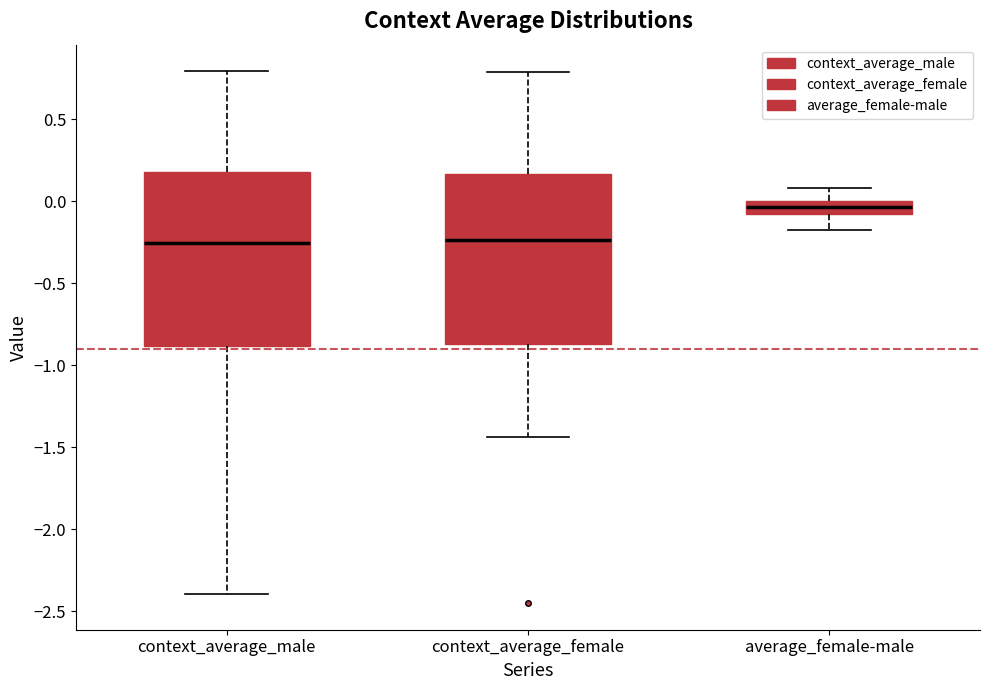

Where does the lower whisker of the box for average_female-male end on the y-axis? The values are not printed on the chart, so give them approximately, as read against the axis.

-0.15